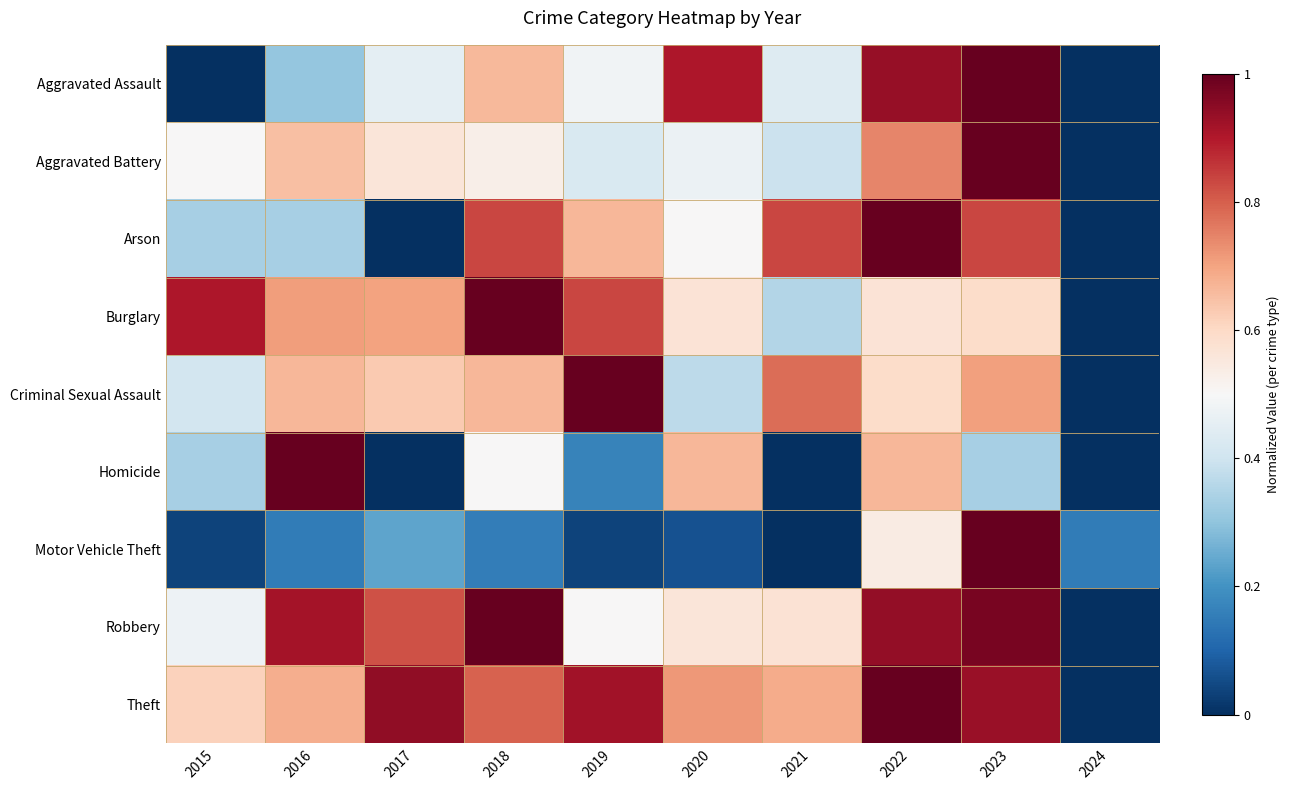

Between 2019 and 2023, which series saw the biggest shift?

Motor Vehicle Theft